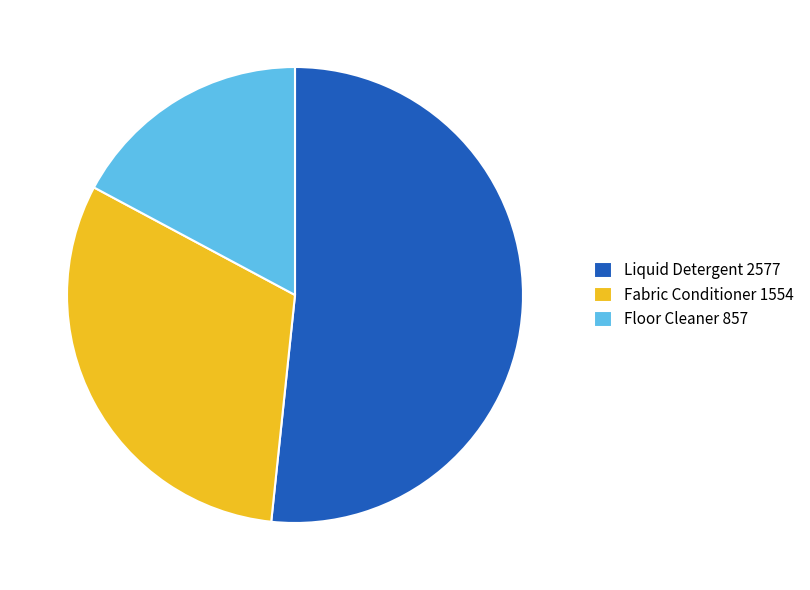

Which has a higher value, Liquid Detergent 2577 or Fabric Conditioner 1554?

Liquid Detergent 2577